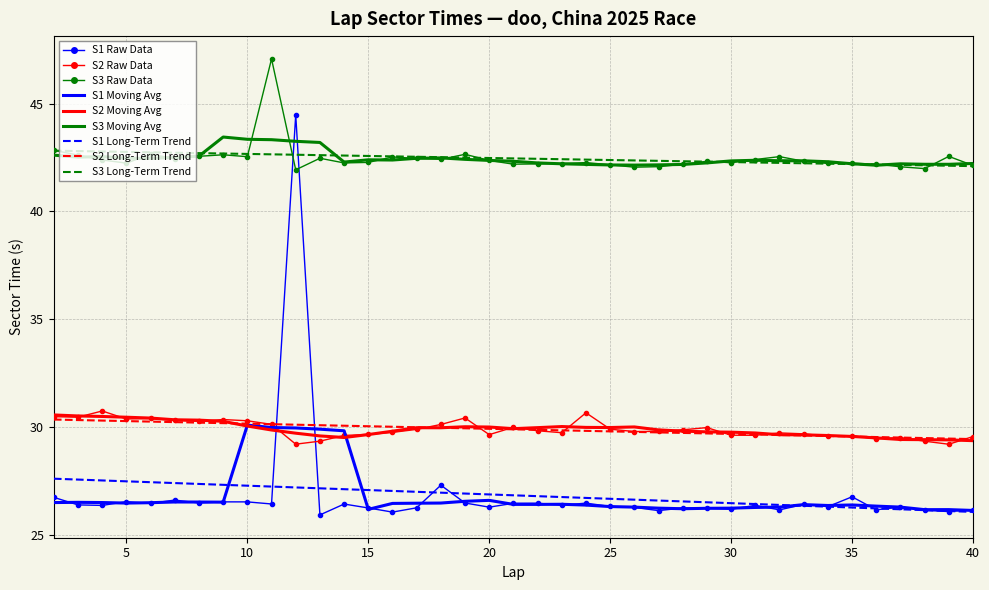

Which series has the widest spread of values?

S1 Raw Data